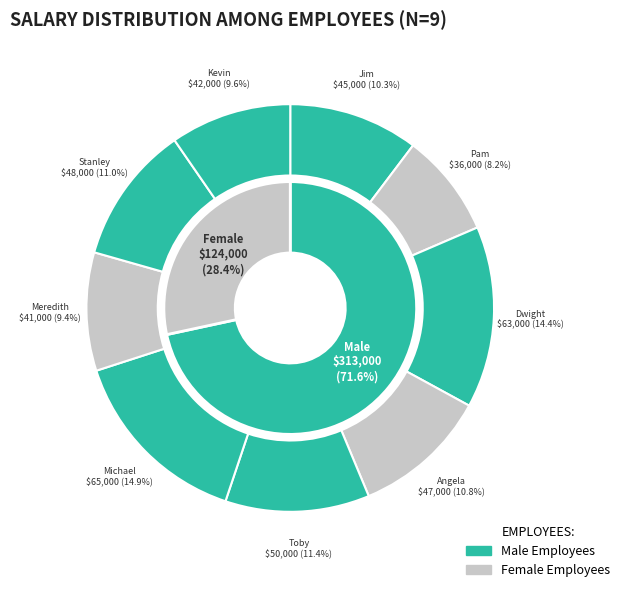

The Michael Scott slice represents 5% of the pie. True or false?

False